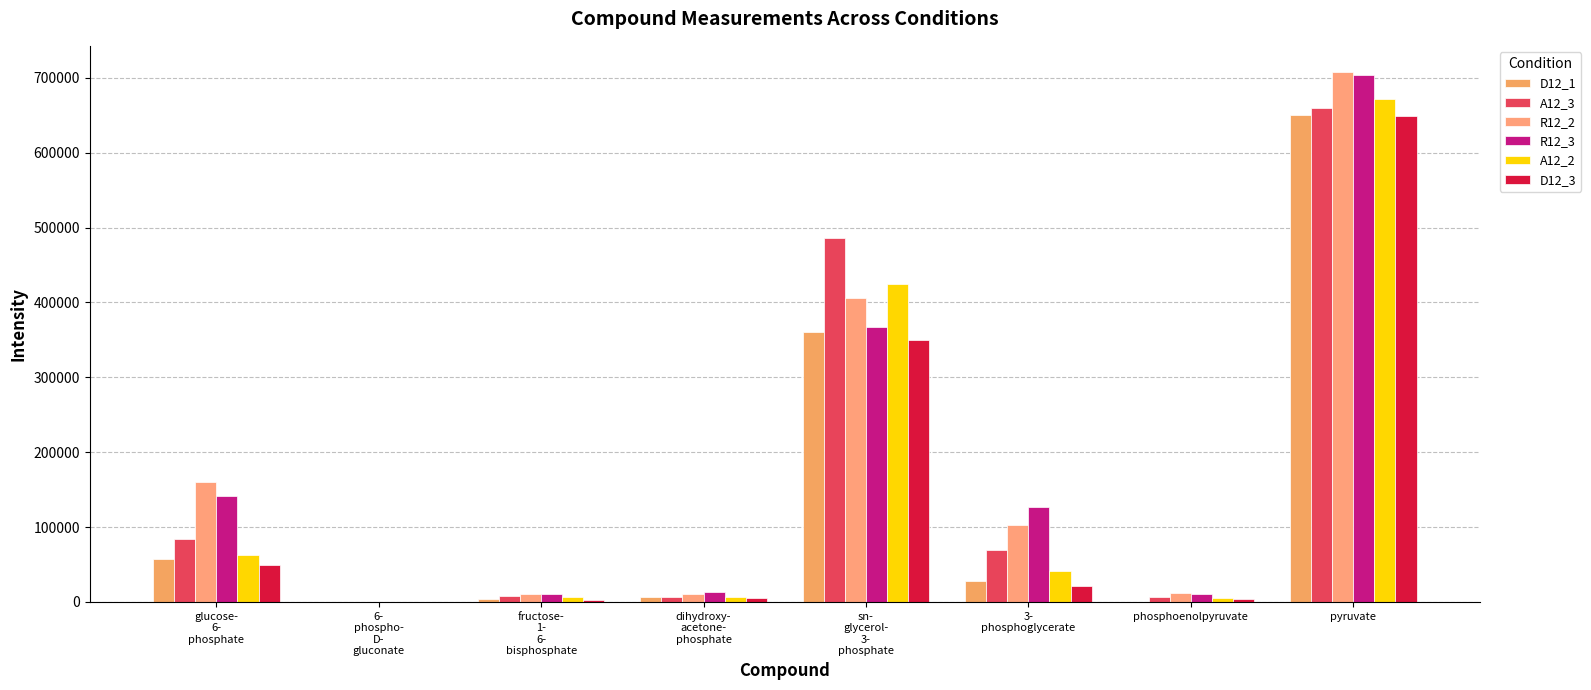

How many groups of bars are there?

8